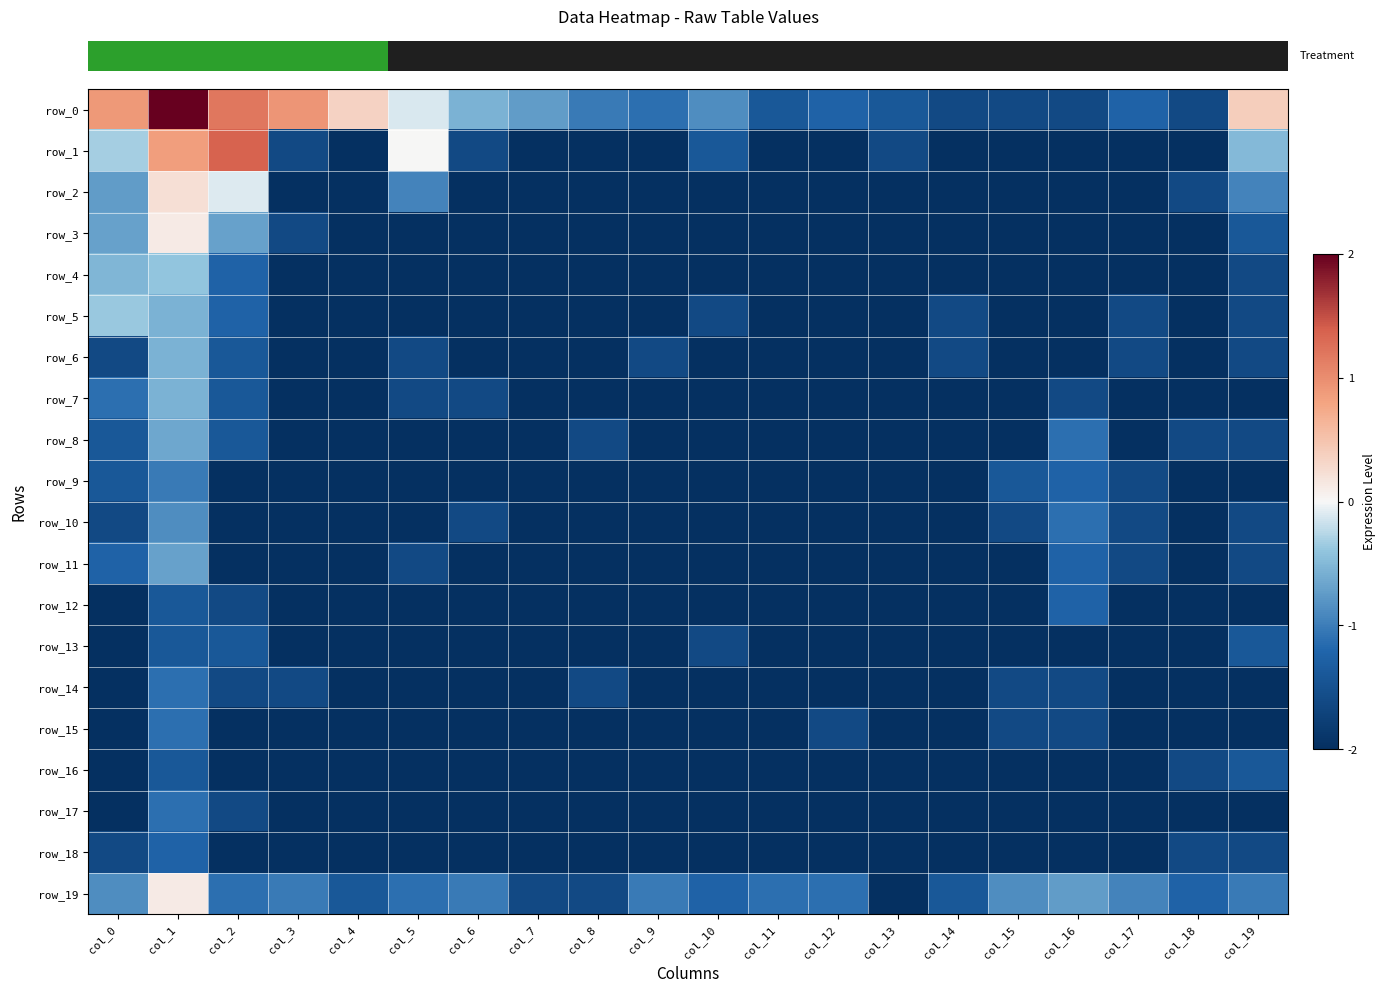

Which series has the largest range (max minus min)?

row_0